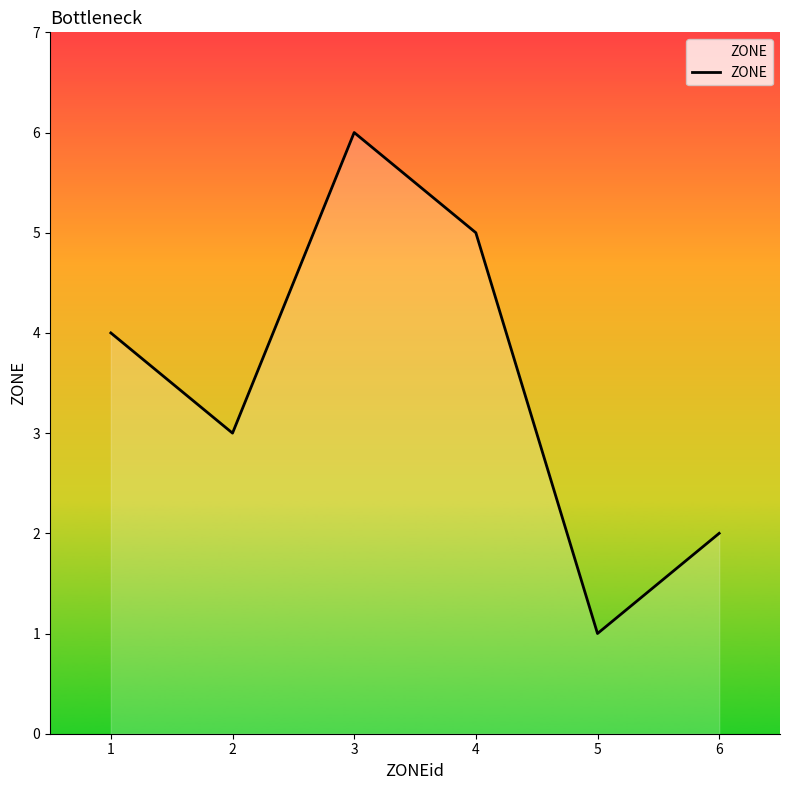

How many interior local peaks (higher than both neighbors) does the data have?

1